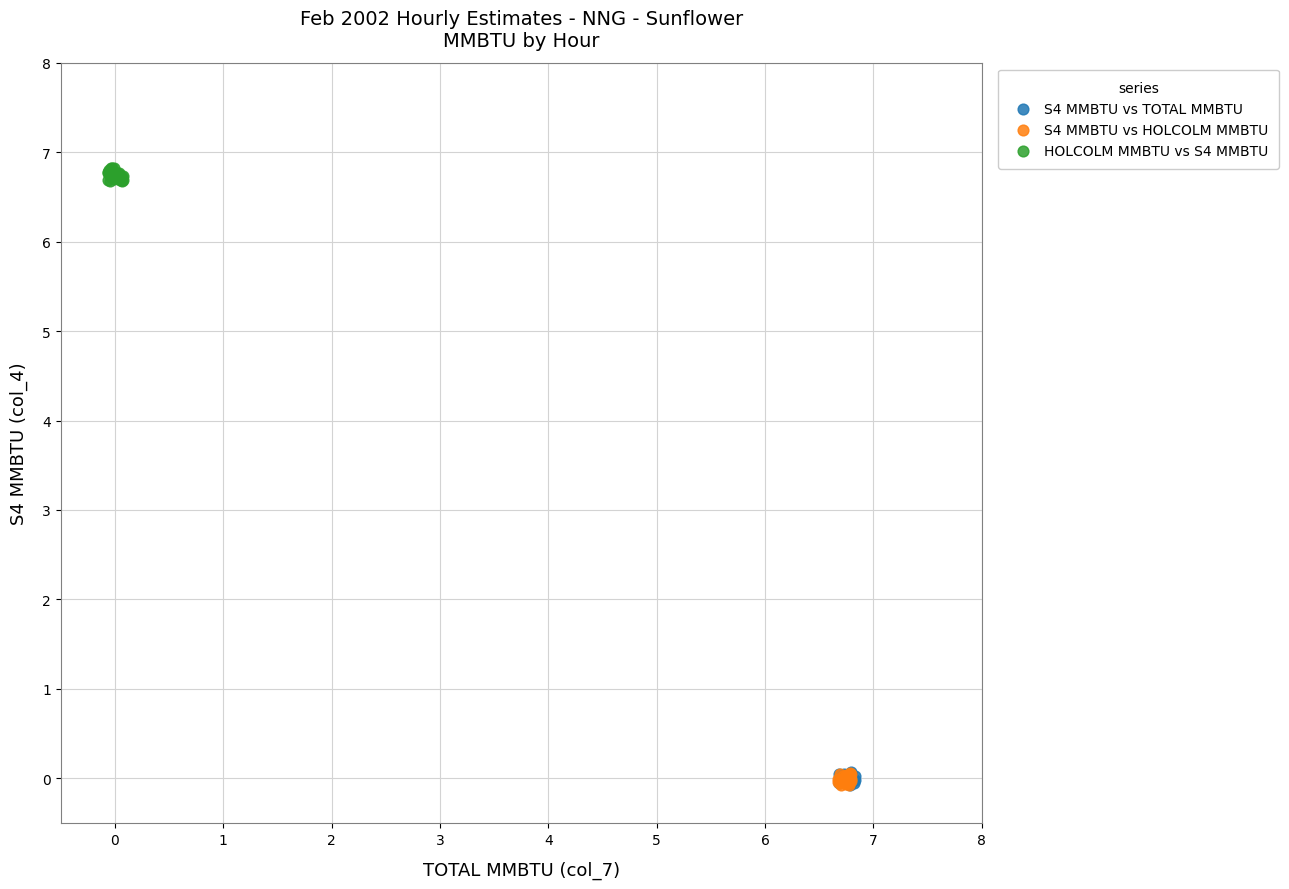

Which series contains the highest Y value?

HOLCOLM MMBTU vs S4 MMBTU